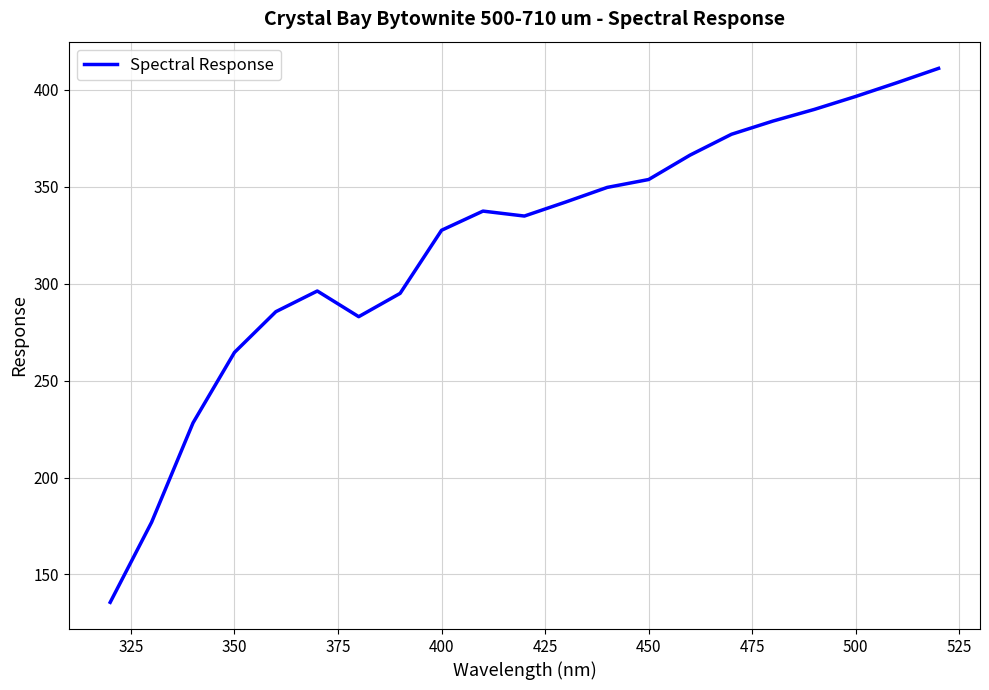

What is the minimum value shown in the chart?

135.6